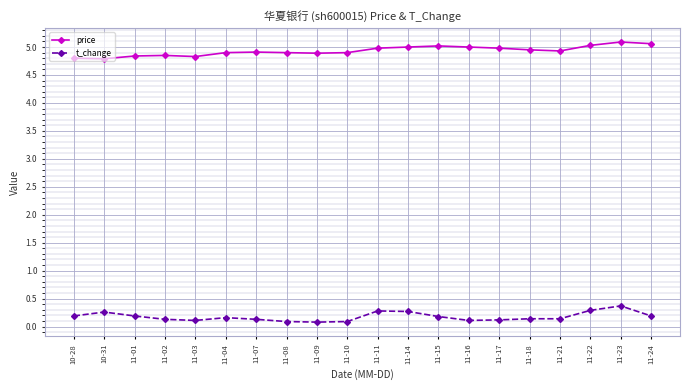

True or false: t_change and price cross at least once.

False